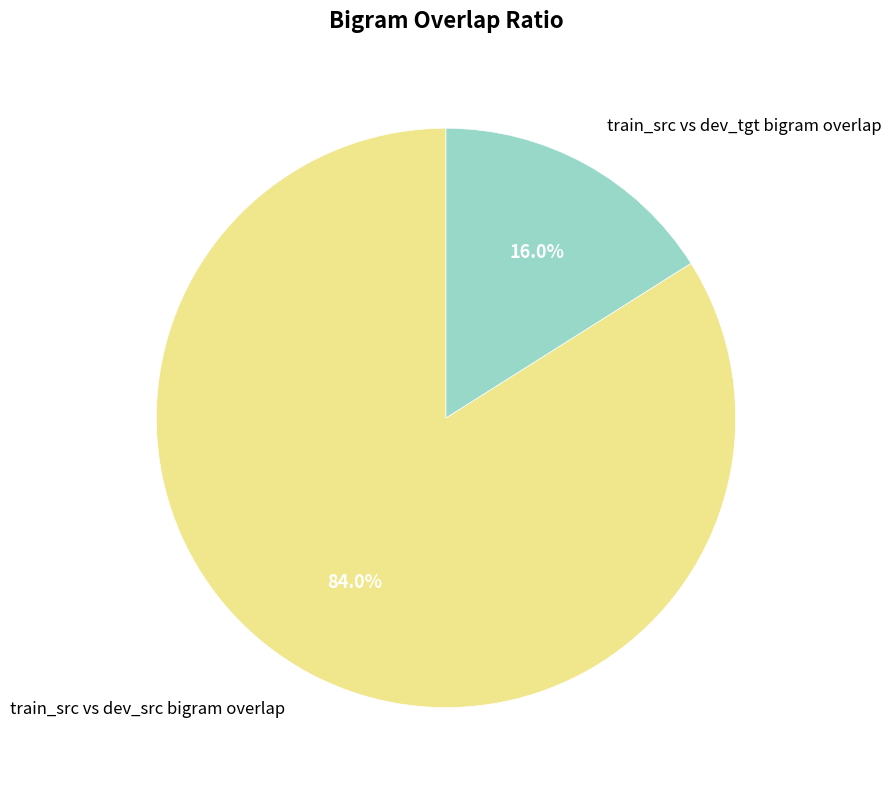

To the nearest percent, what is the difference between the largest and smallest slice percentages?

68%